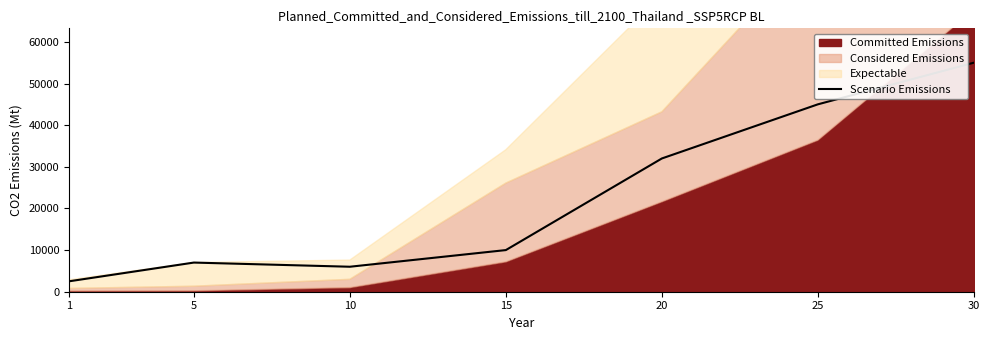

The value of Scenario Emissions at 5 is 7000. True or false?

True